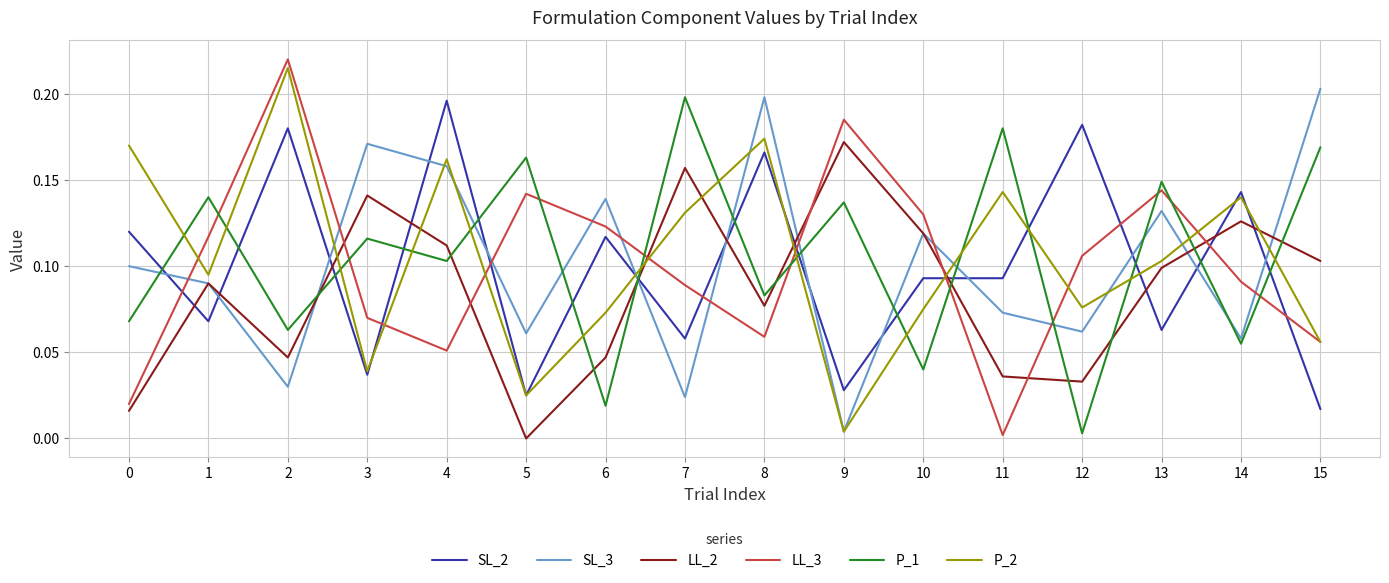

Is the value of P_2 at 8 greater than the value of LL_2 at 0?

Yes